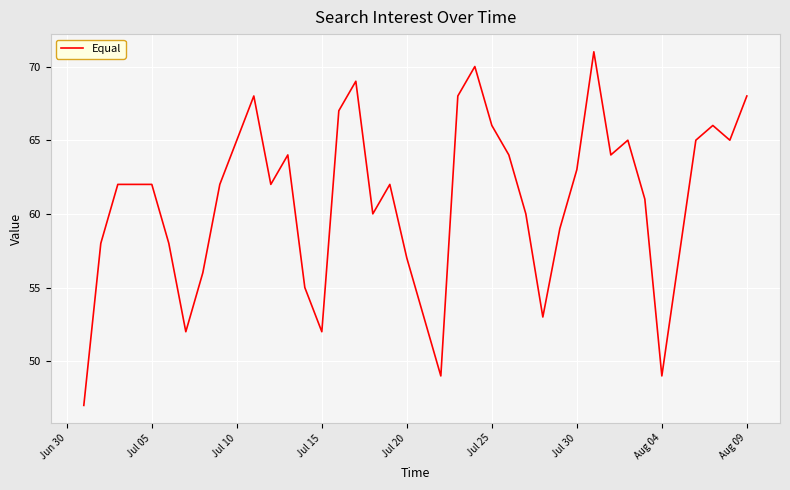

What is the maximum value shown in the chart?

71